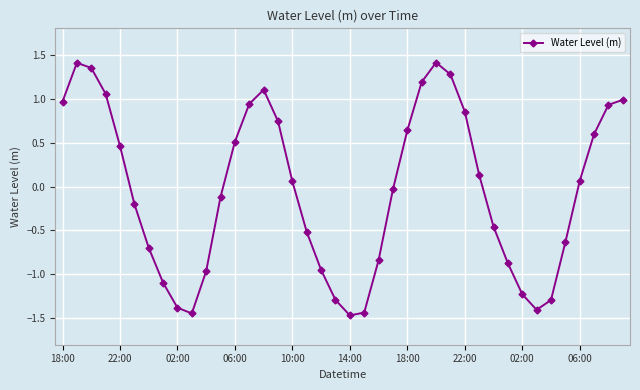

What is the greatest value displayed?

1.4